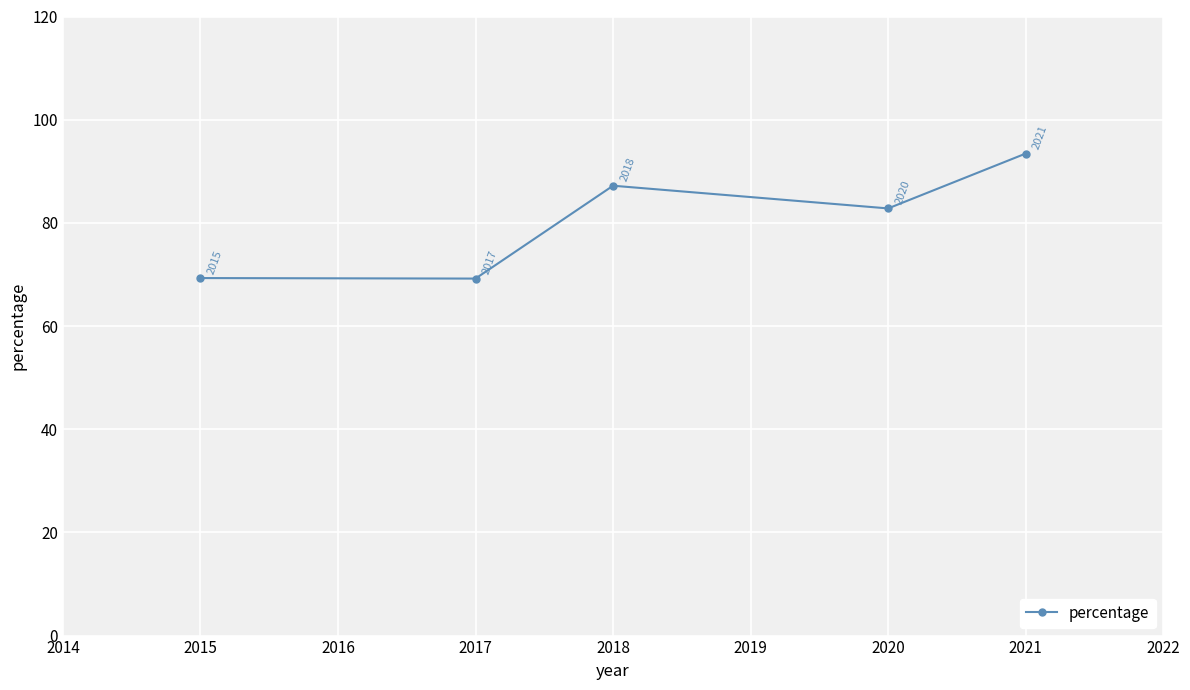

At which category does the data reach its first local peak?

2018